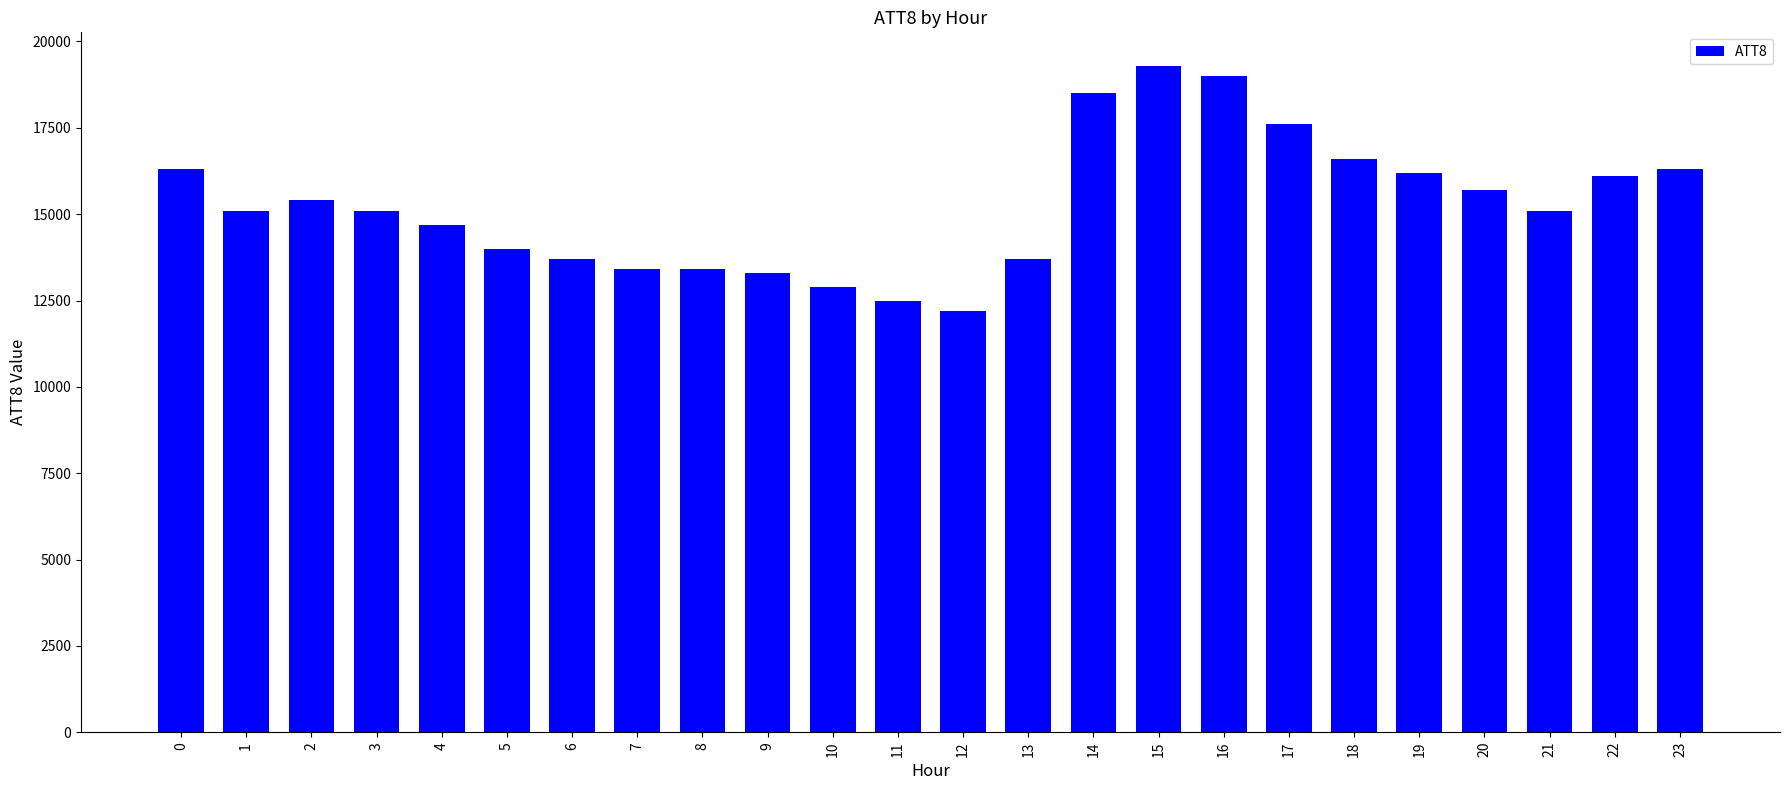

Is it true that the value at 2 is 15400?

True